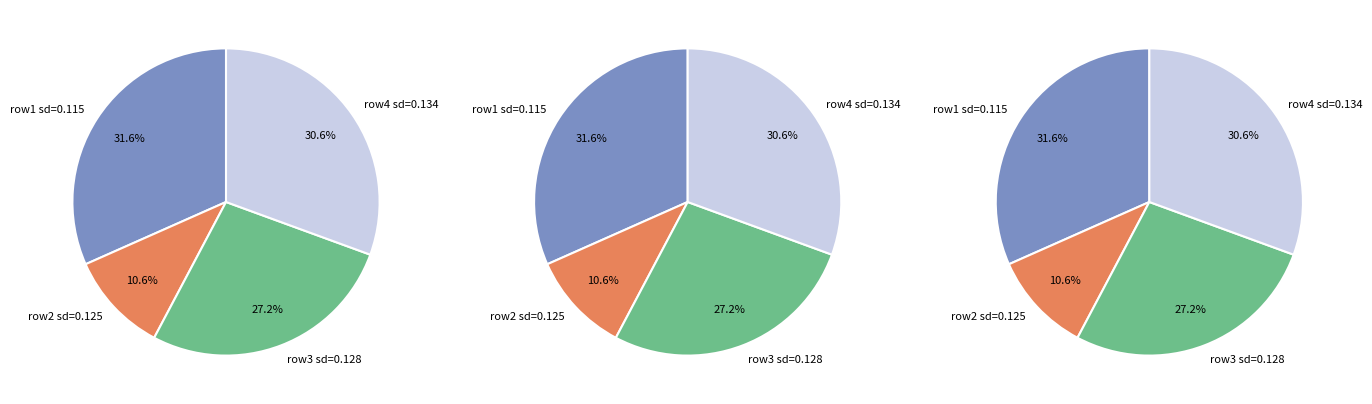

To the nearest percent, what is the average slice percentage?

25%